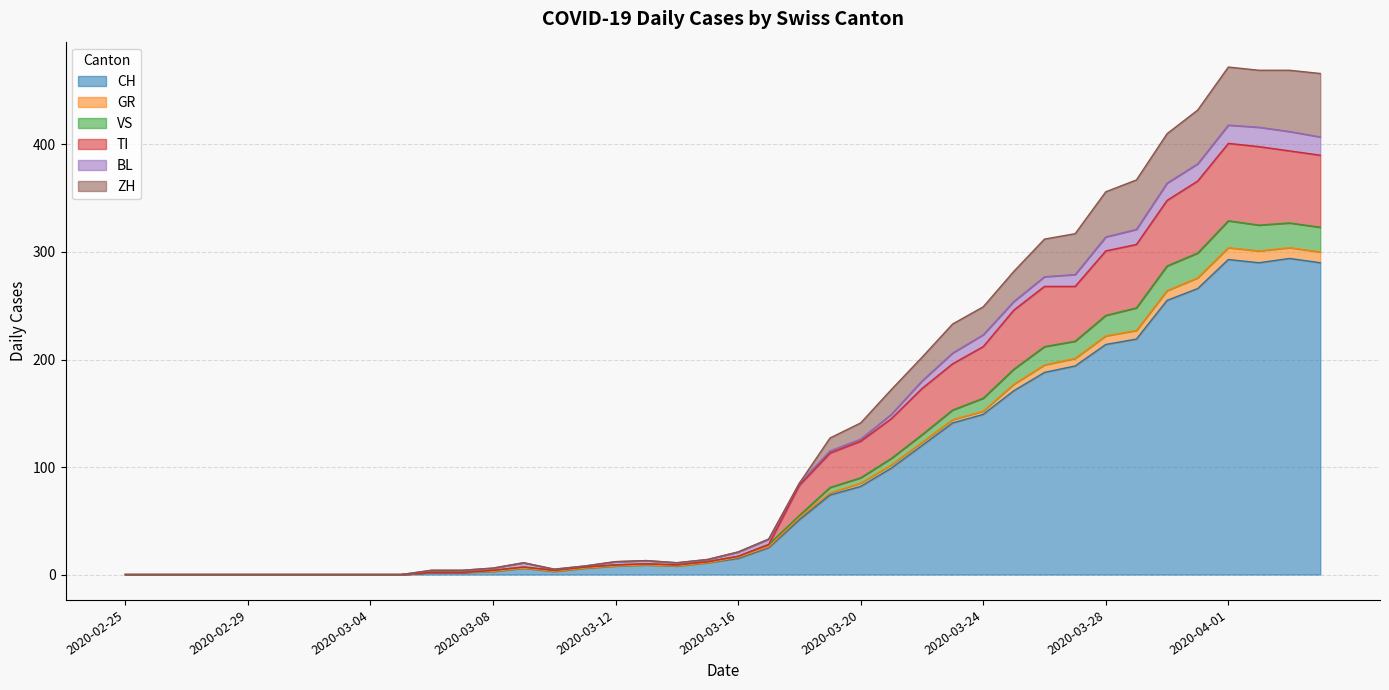

What is the label of the 30th point from the left?

2020-03-25